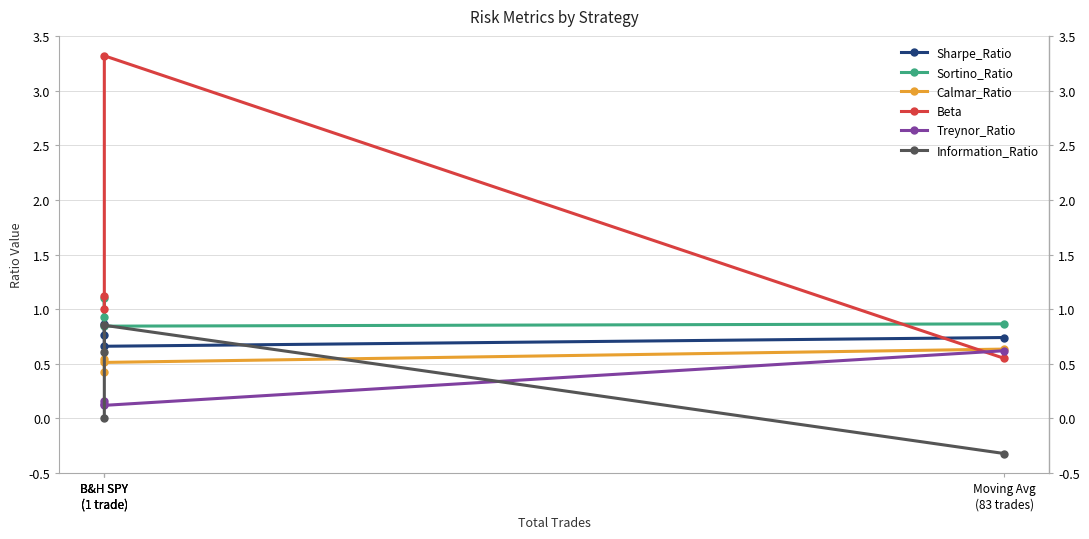

True or false: Sortino_Ratio has a value of 0.8 at B&H SPY
(1 trade).

True